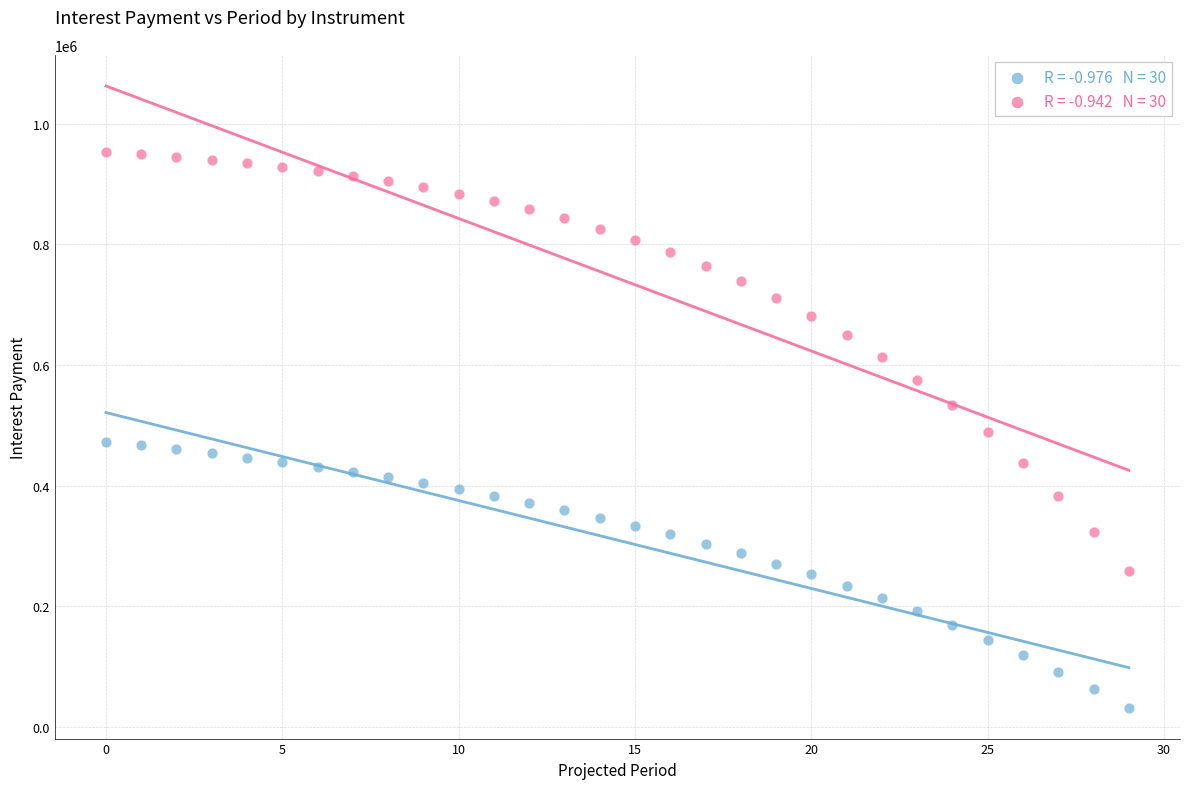

Across all data points, what is the range of Y values (max minus min)?

921179.8